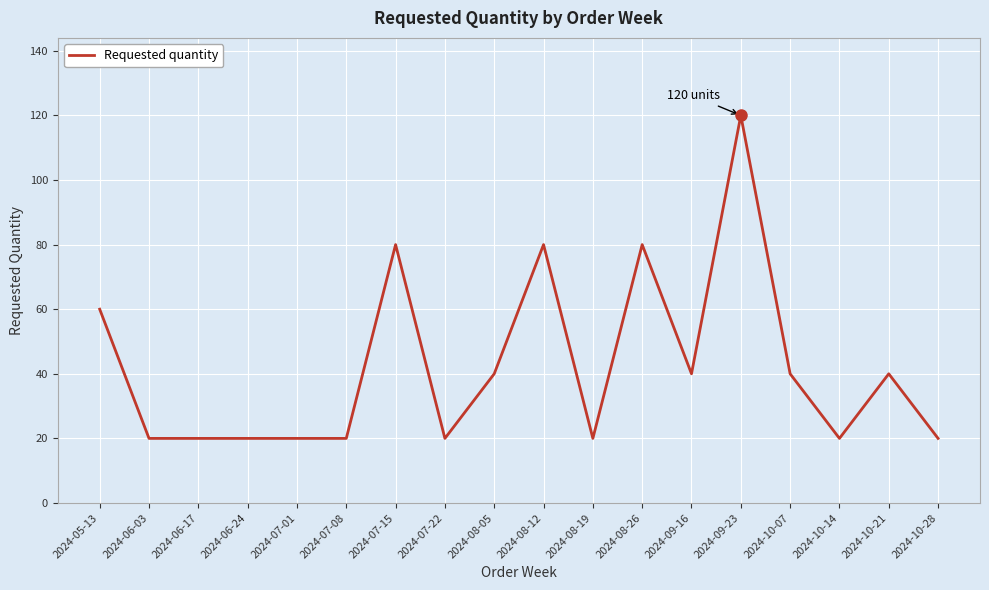

Between 2024-08-26 and 2024-10-28, which is larger?

2024-08-26